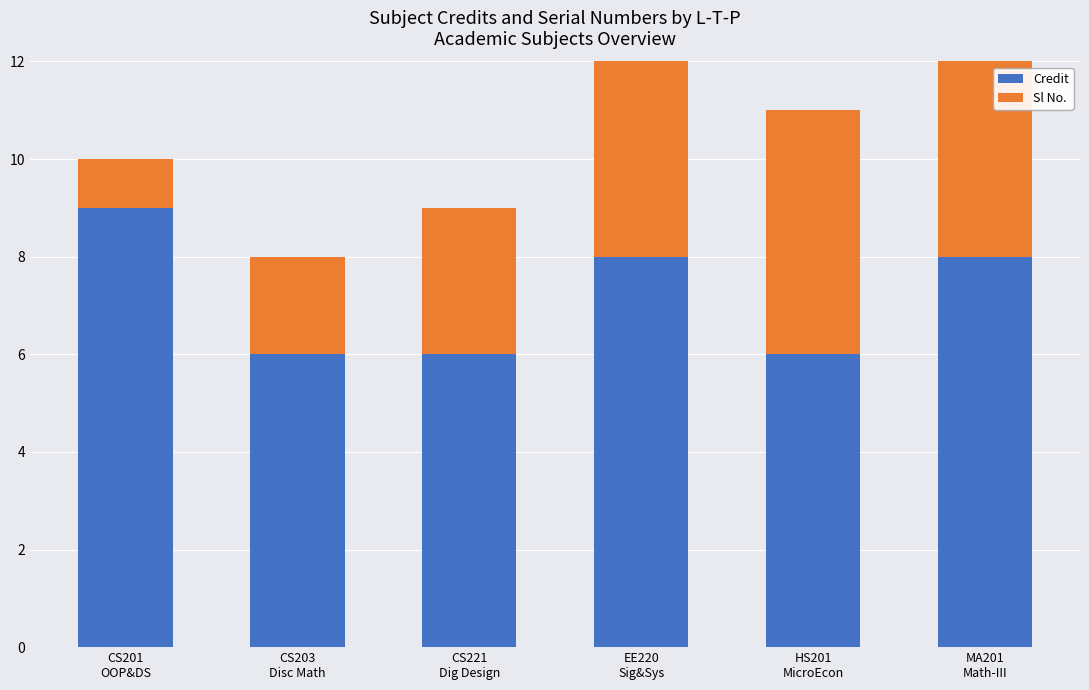

What position from the left is MA201
Math-III?

6